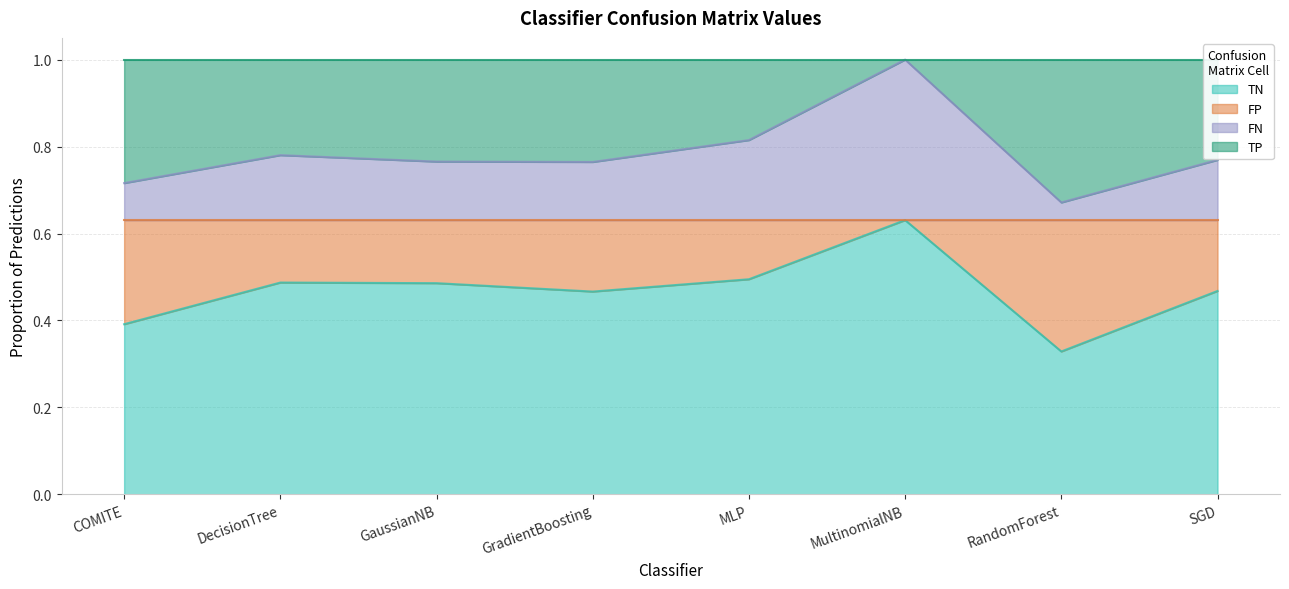

In TN, how many points are lower than both neighbors (excluding endpoints)?

2